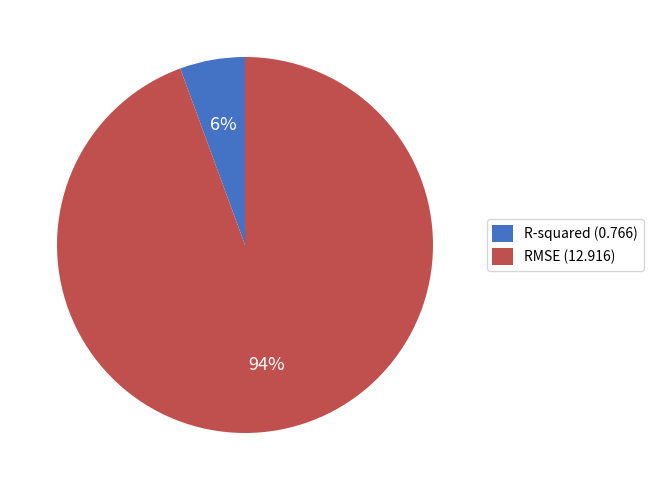

Combined, do RMSE (12.916) and R-squared (0.766) account for over 50%?

Yes